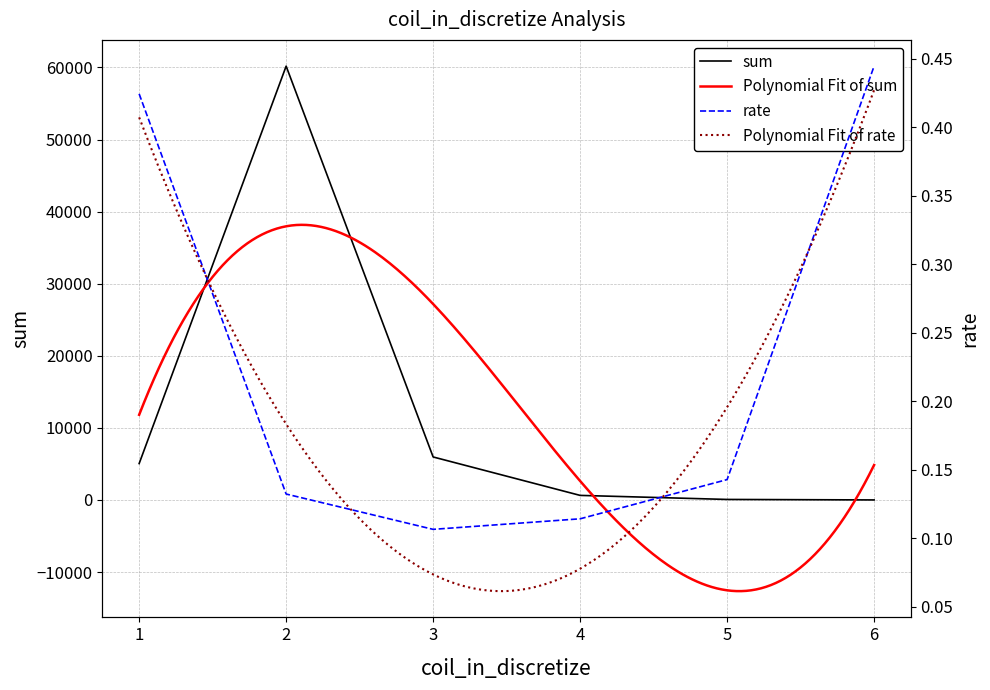

Which has a higher value, 5 or 3?

3